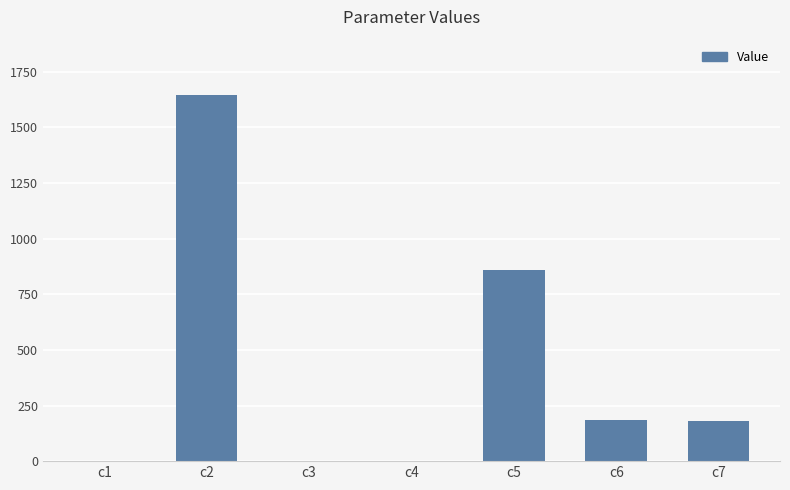

The value at c2 is 2949.1. True or false?

False